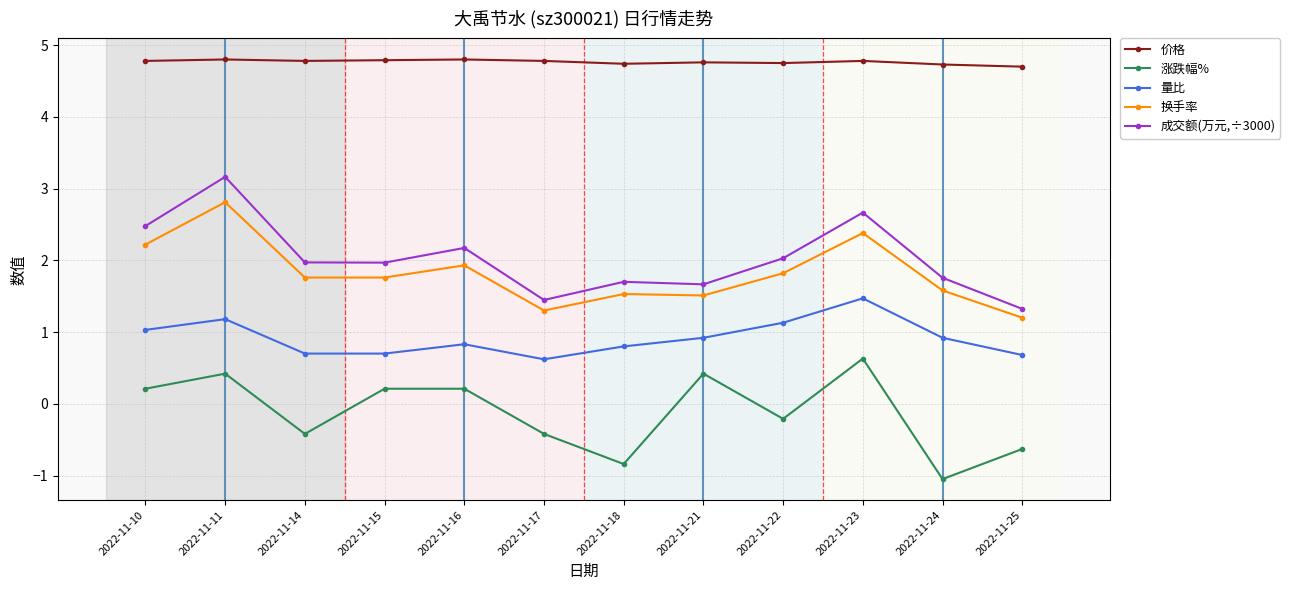

True or false: 成交额(万元,÷3000) has more than 0 points higher than both neighbors.

True